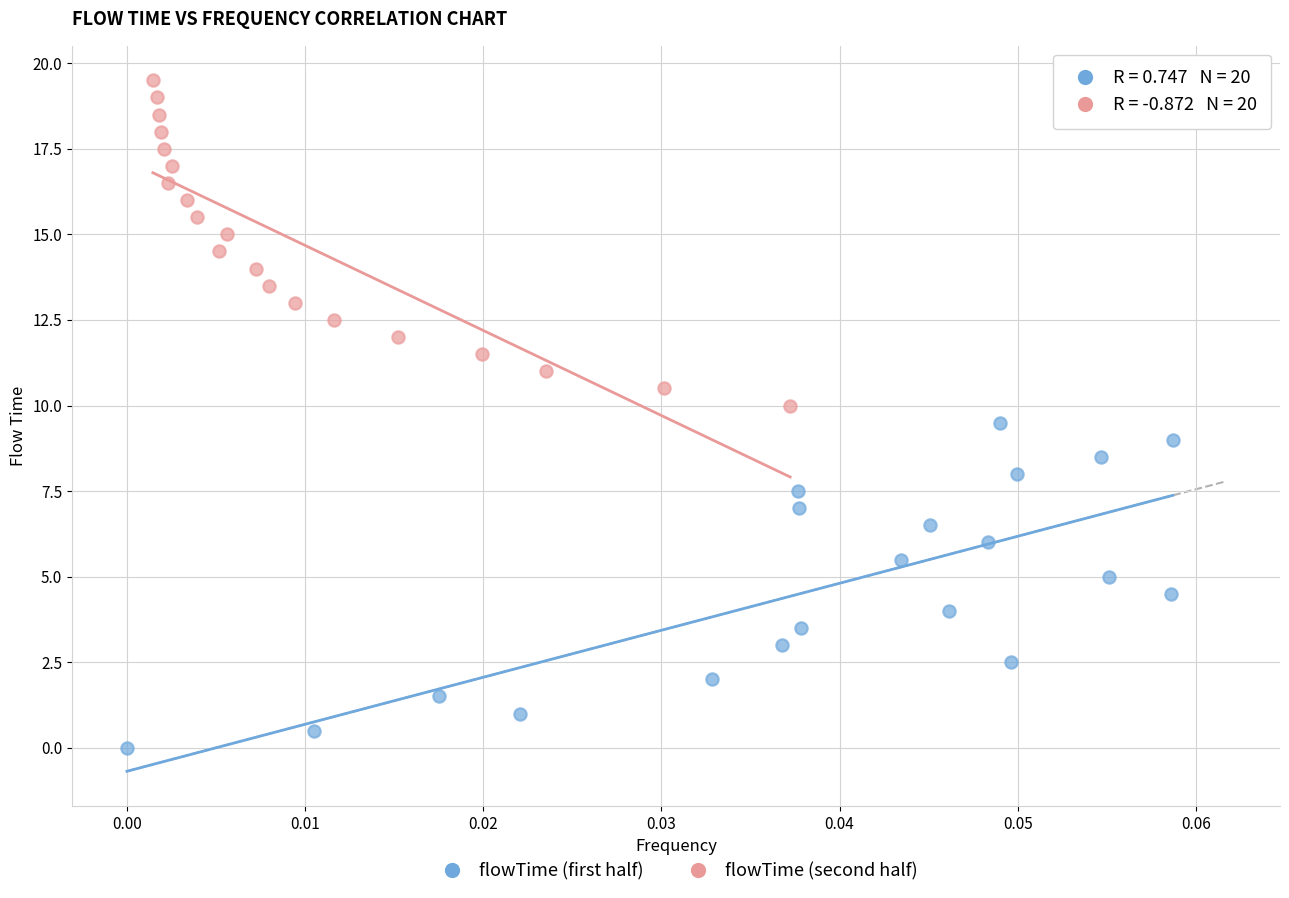

Which series reaches the maximum Y coordinate?

flowTime (second half)